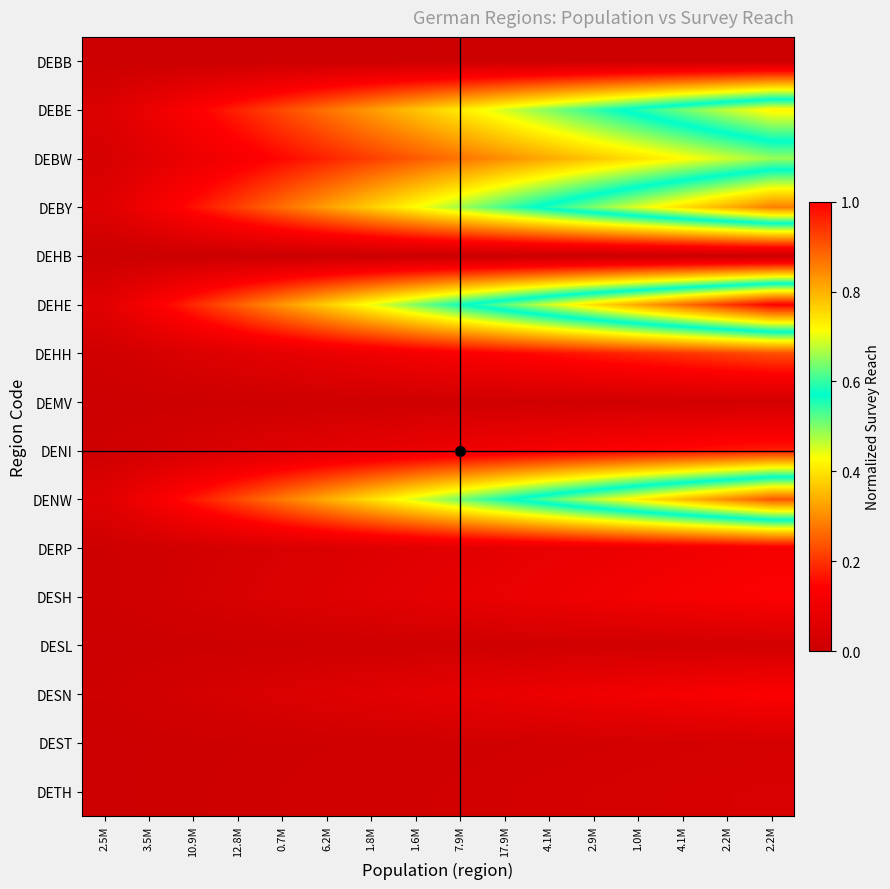

Rank the series at 1.0M from lowest to highest value.

DEHB, DEBB, DEMV, DESL, DEST, DETH, DERP, DESN, DESH, DENI, DEHH, DEBW, DEBE, DEBY, DENW, DEHE